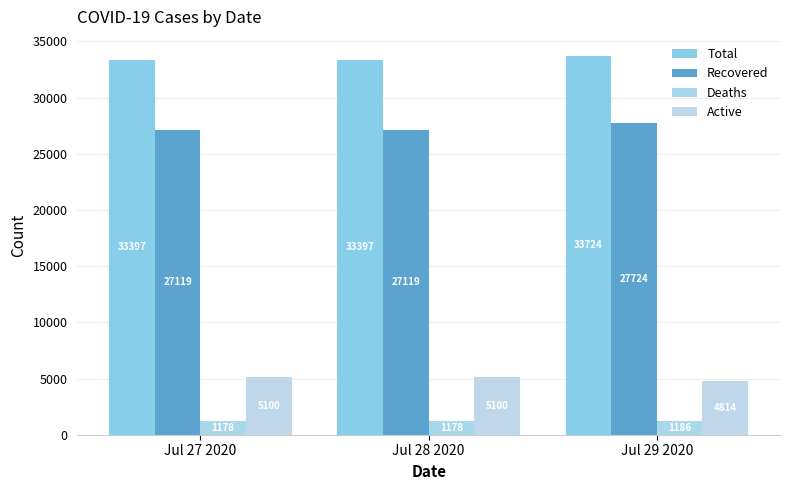

Is the value of Active at Jul 27 2020 greater than the value of Total at Jul 29 2020?

No